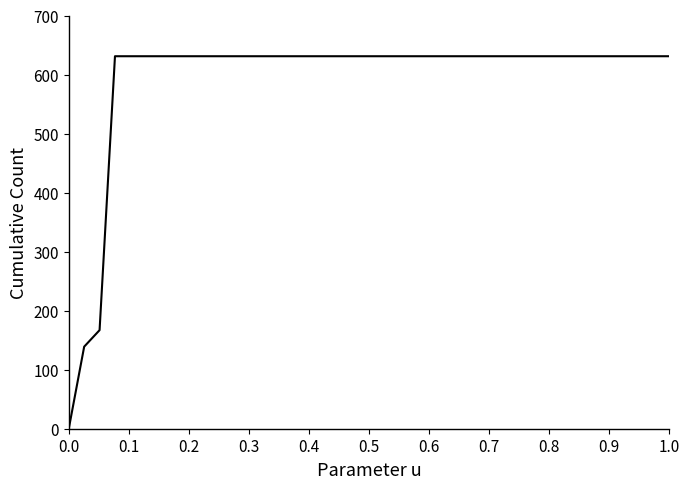

What is the greatest value displayed?

631